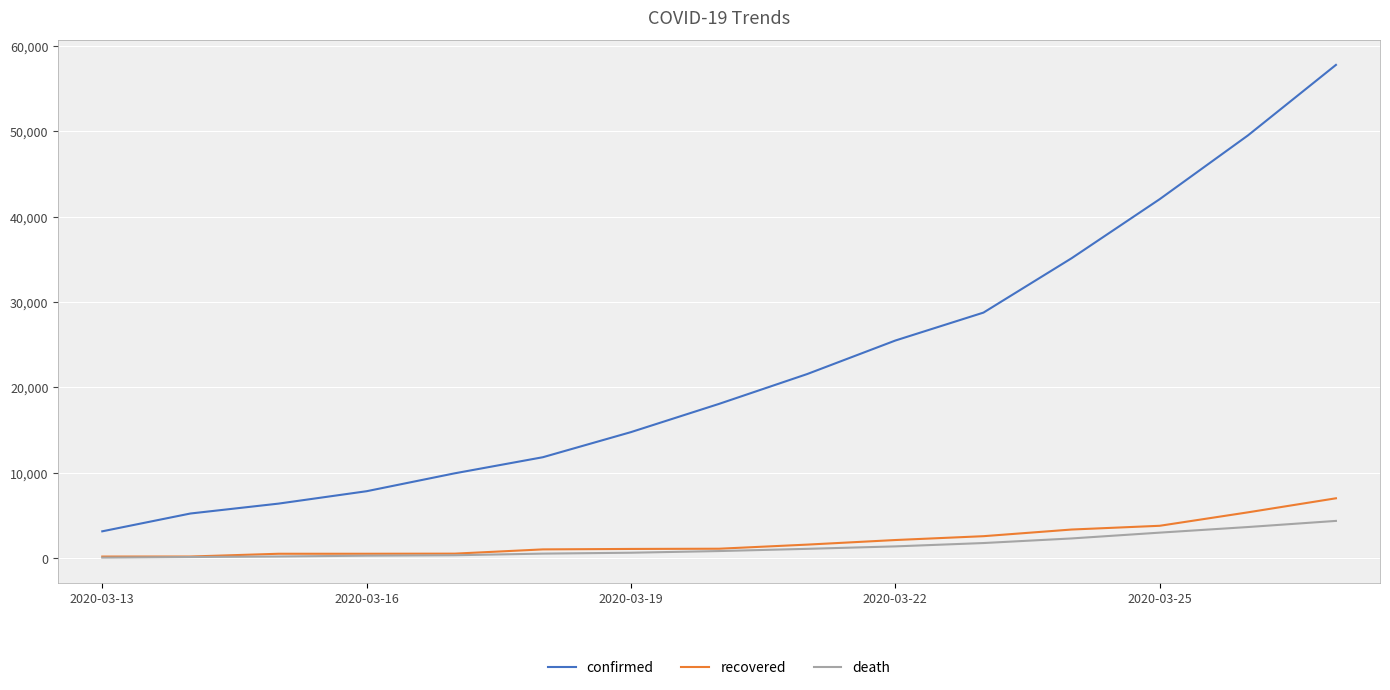

Is this an area chart (filled region under the line)?

No